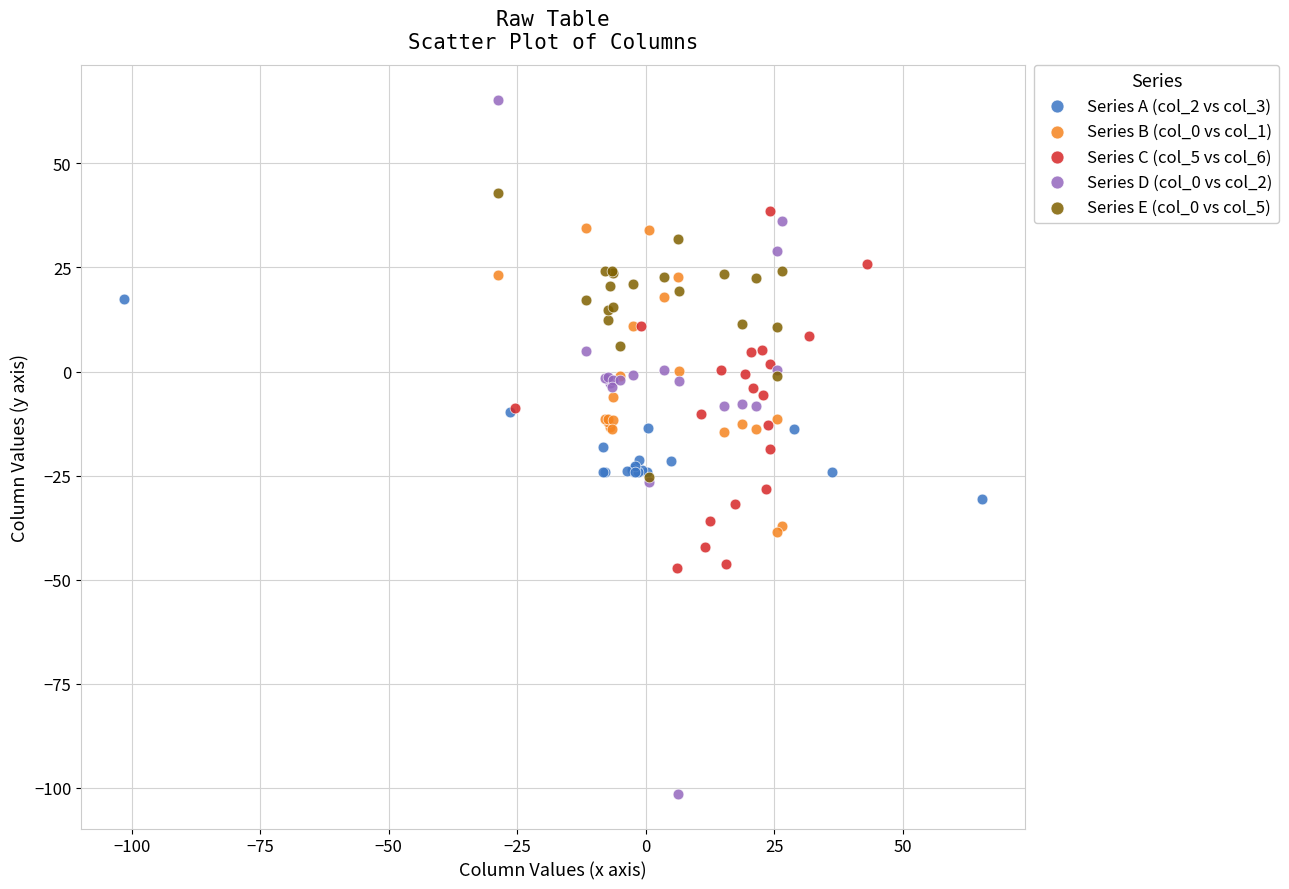

Which series reaches the minimum Y coordinate?

Series D (col_0 vs col_2)